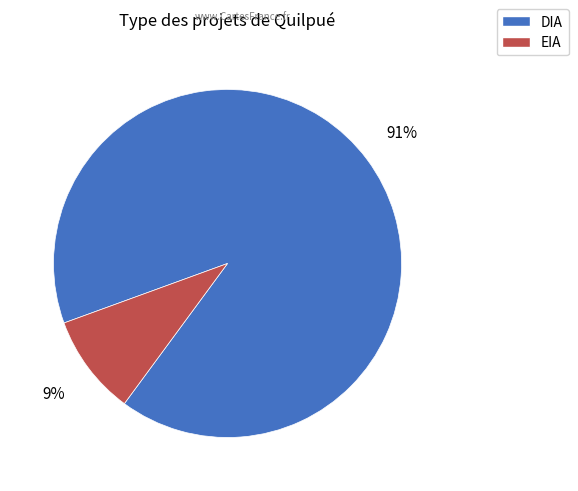

What is the largest slice in the pie chart?

DIA